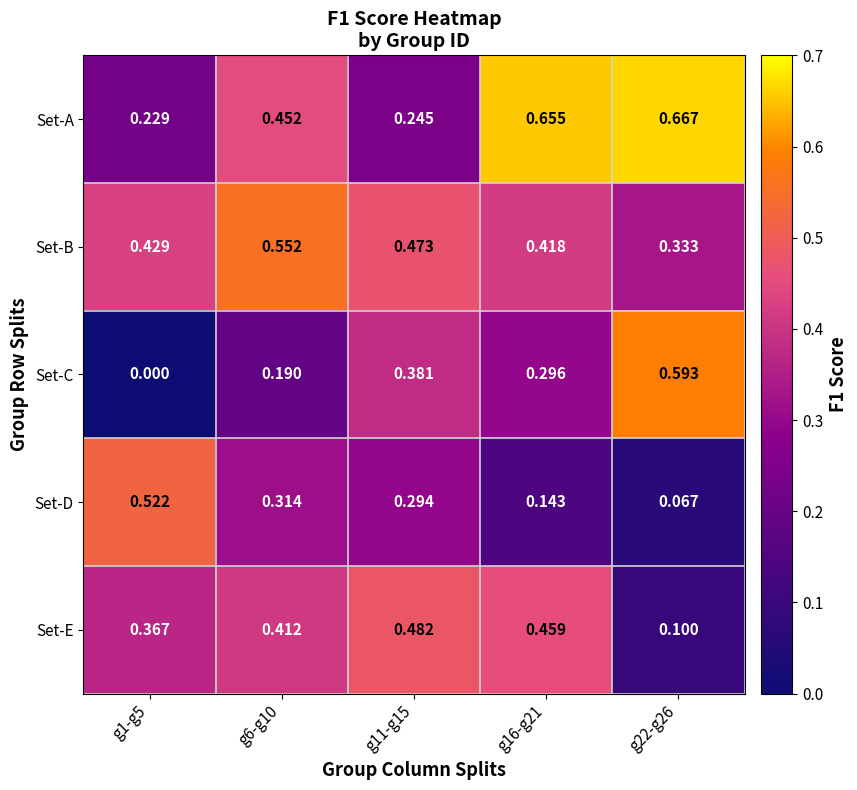

What is the total value across all series at g22-g26?

1.8